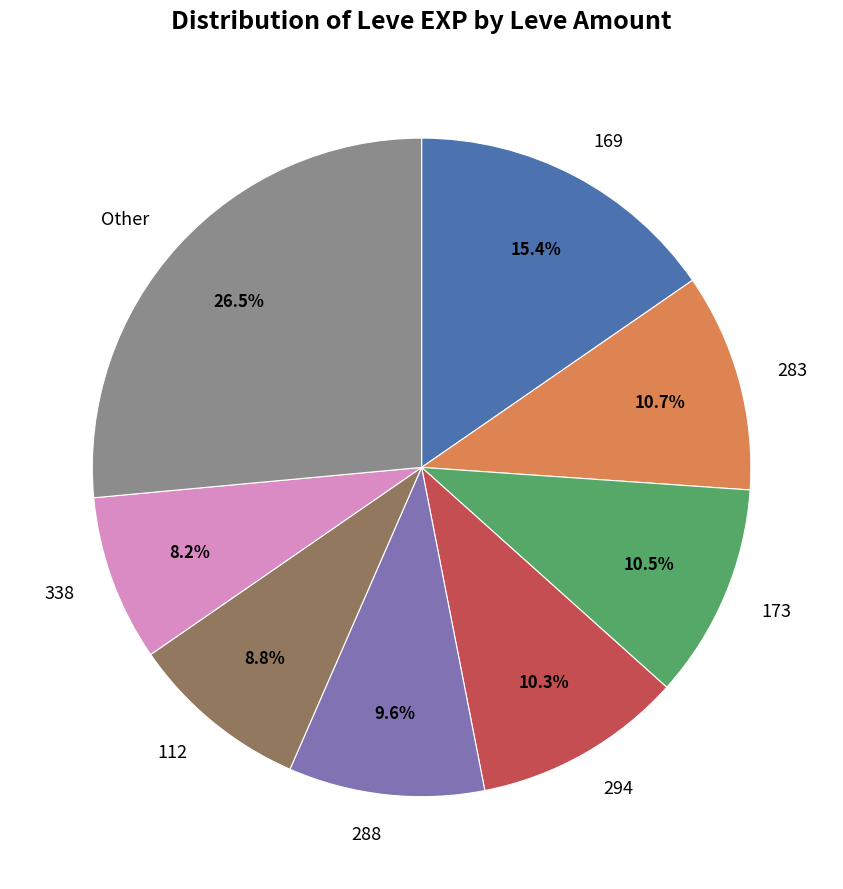

Which has a higher value, 338 or 288?

288